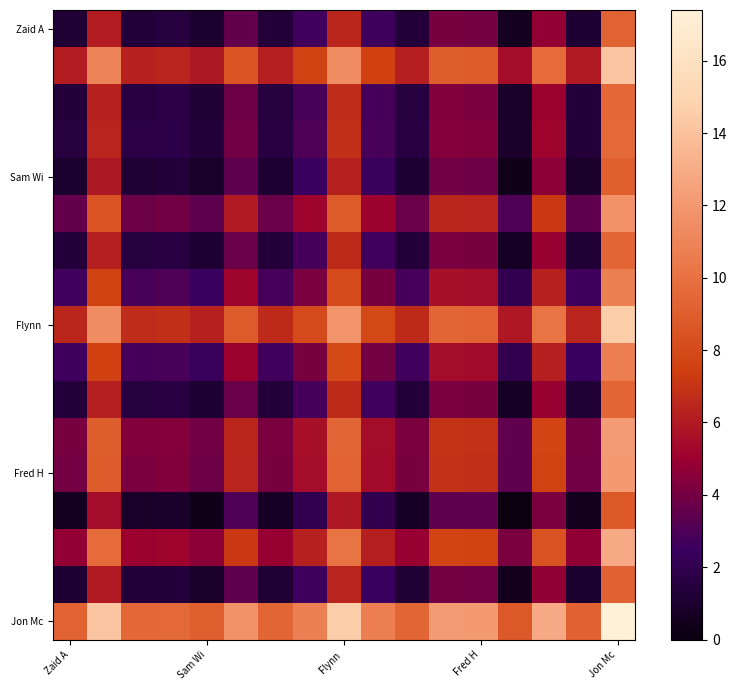

At which category is the sum across all series the highest?

Jon Mc